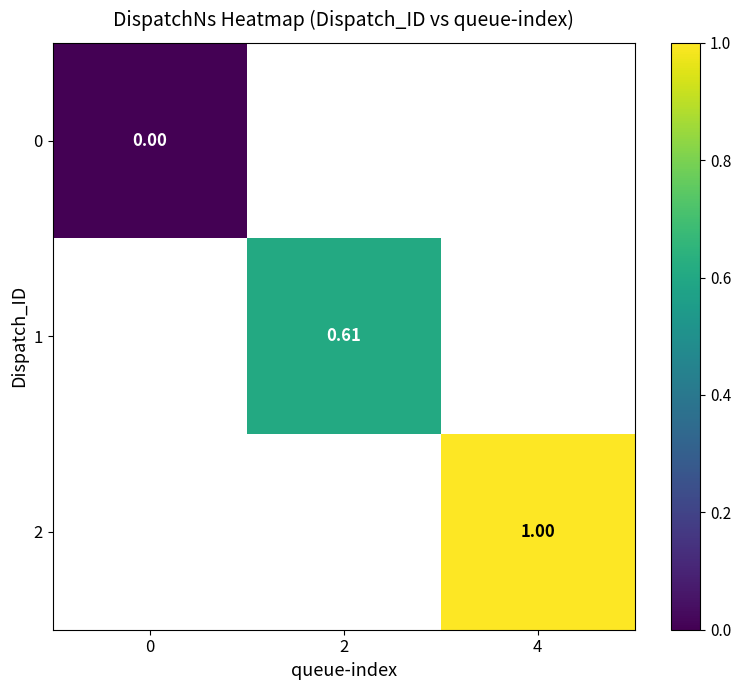

At 2, list the series in order from smallest to largest.

0, 1, 2